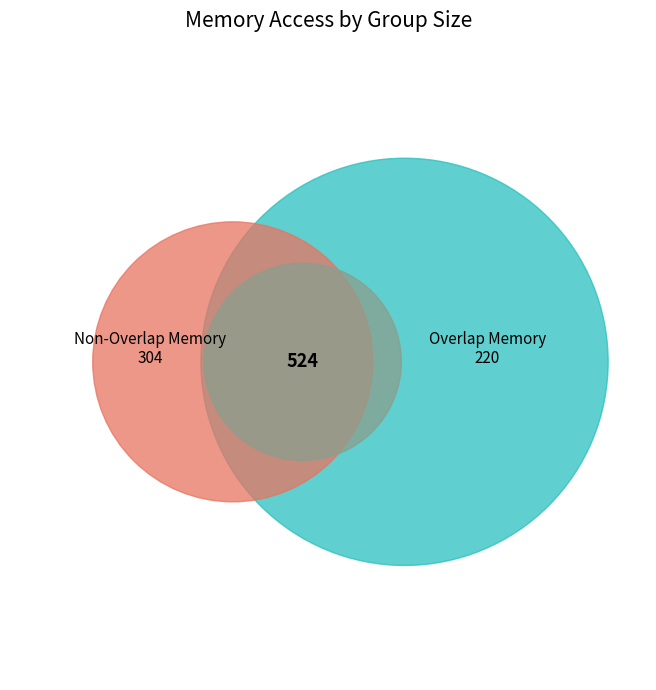

Is 1 the majority of the pie?

No